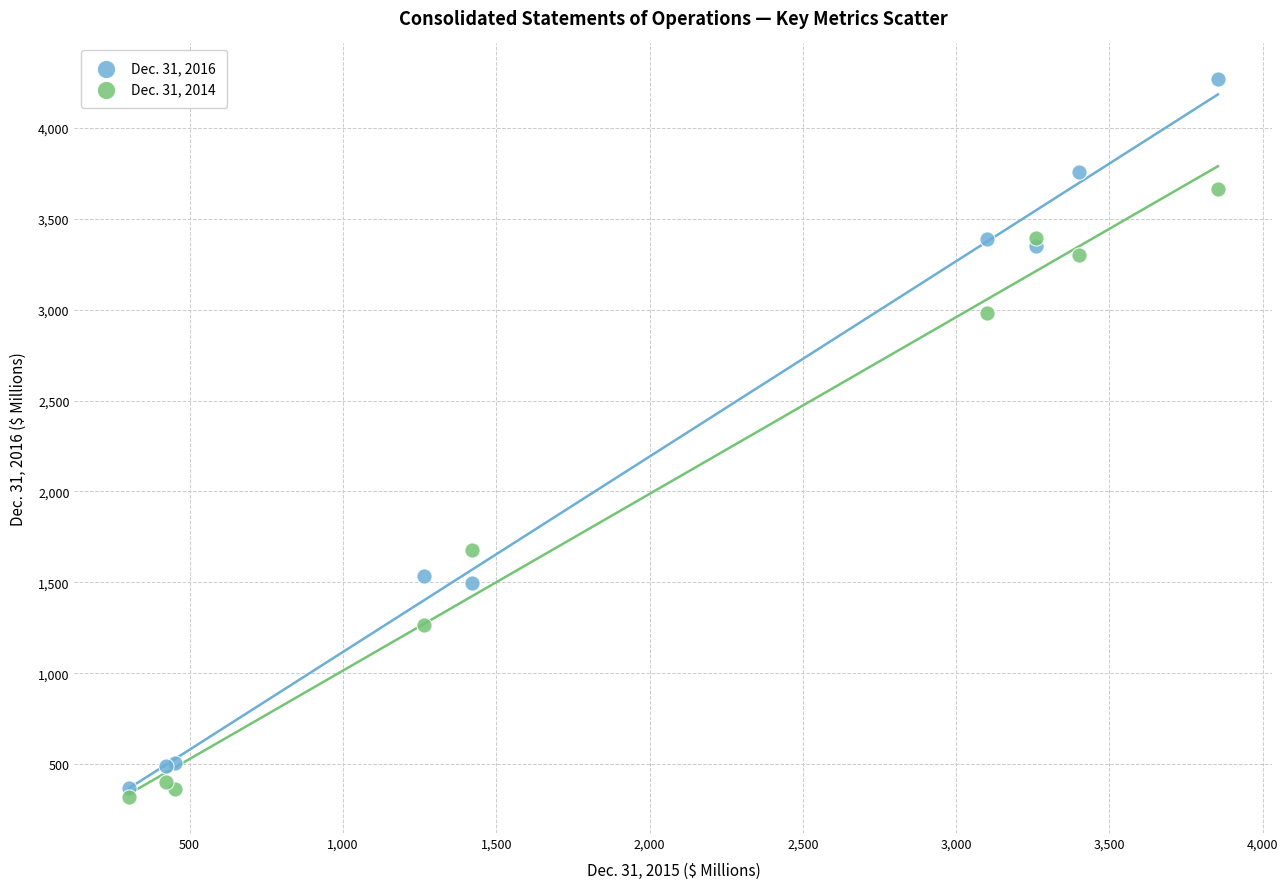

What are all the series names shown in the legend?

Dec. 31, 2016, Dec. 31, 2014